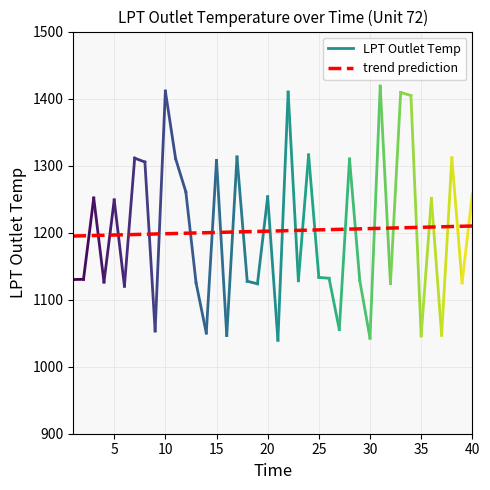

What is the smallest value displayed?

1194.9